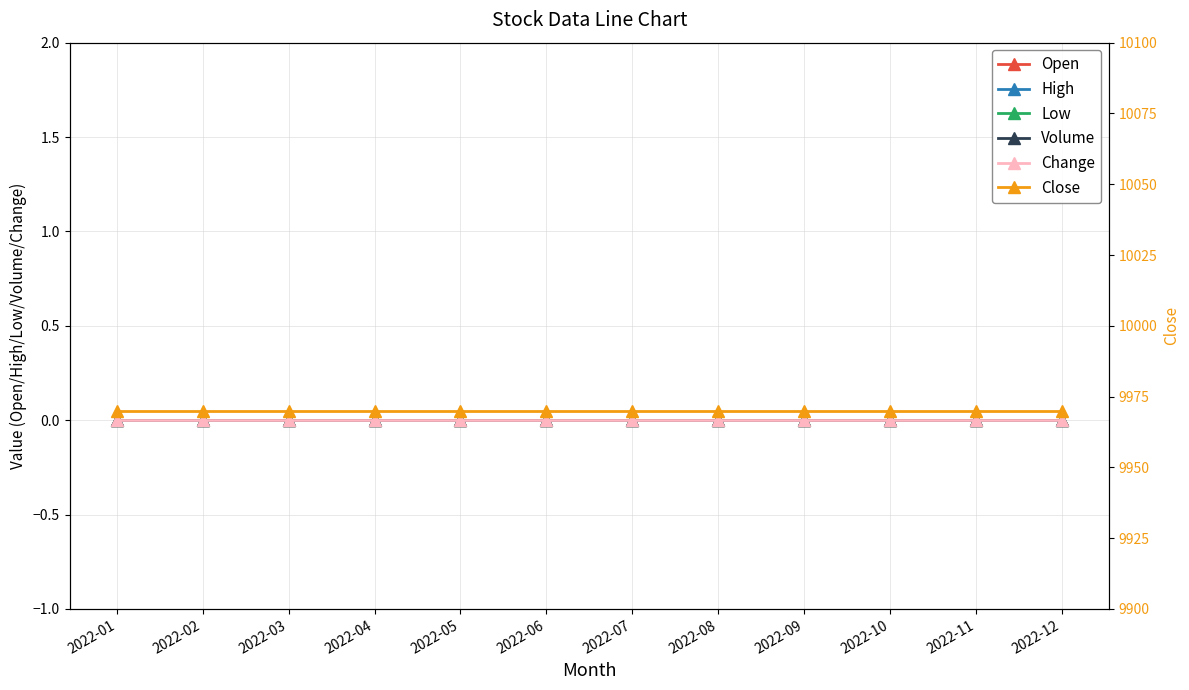

Which label corresponds to the largest value in the chart?

2022-01